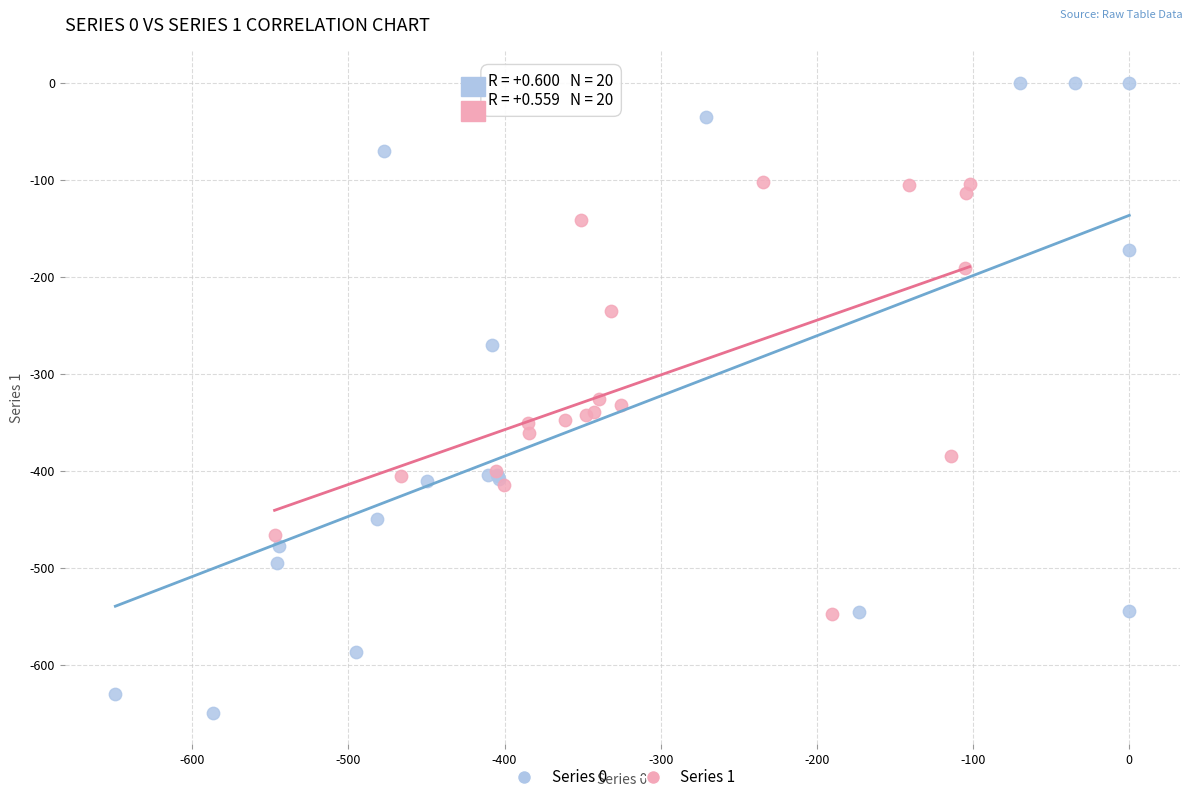

Which series contains the lowest Y value?

Series 0